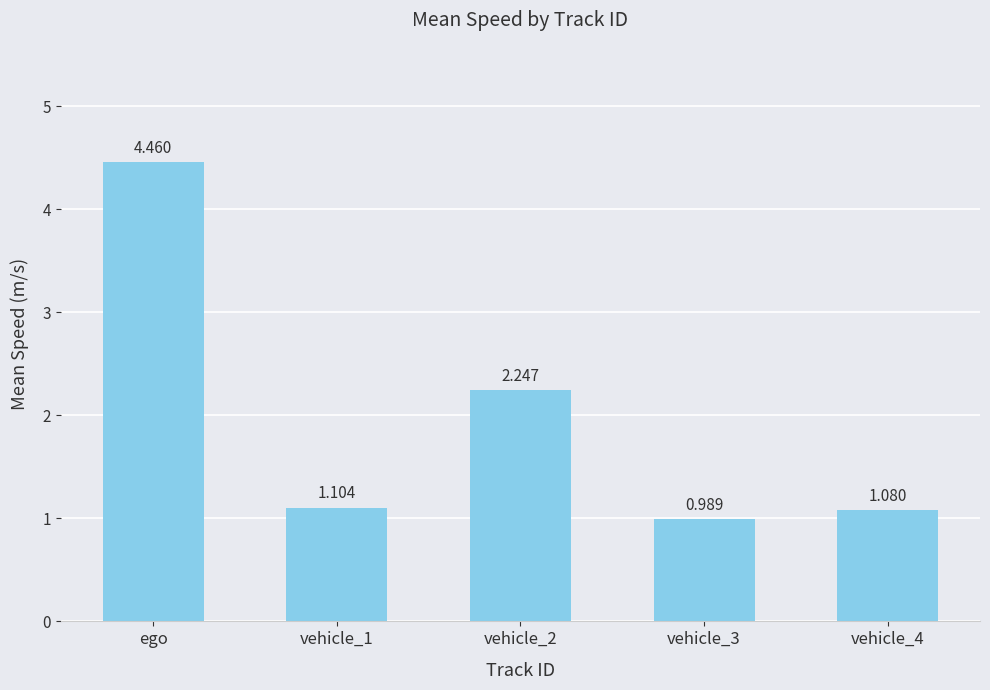

Where is the data nearest to the value 2?

vehicle_2